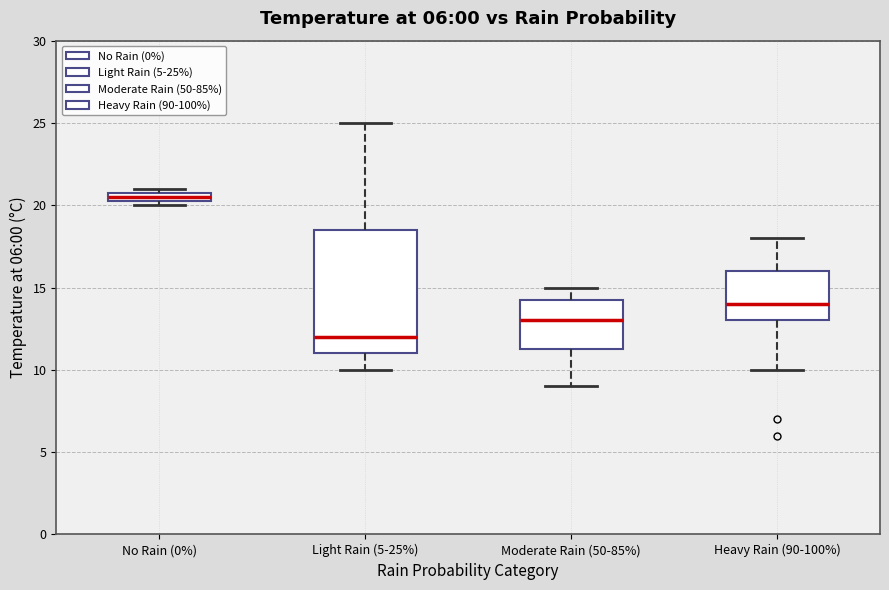

Which box has the highest median line?

No Rain (0%)